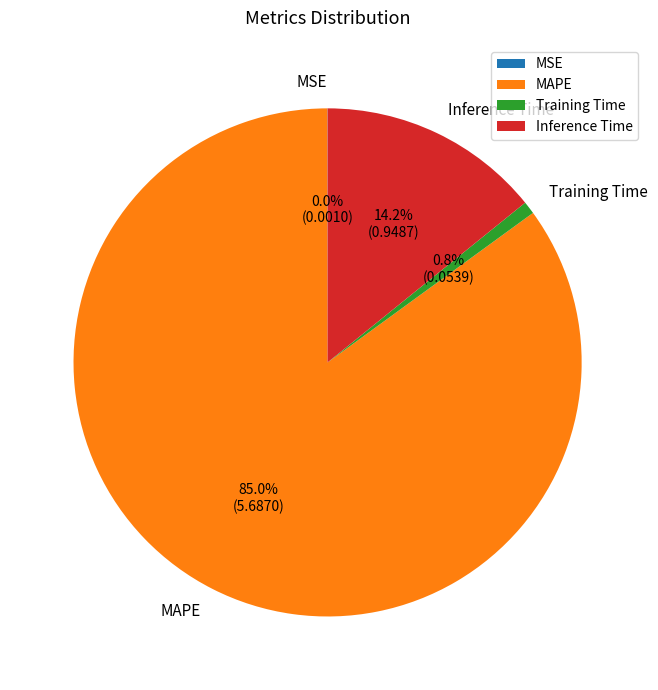

Which category has the biggest portion of the pie?

MAPE